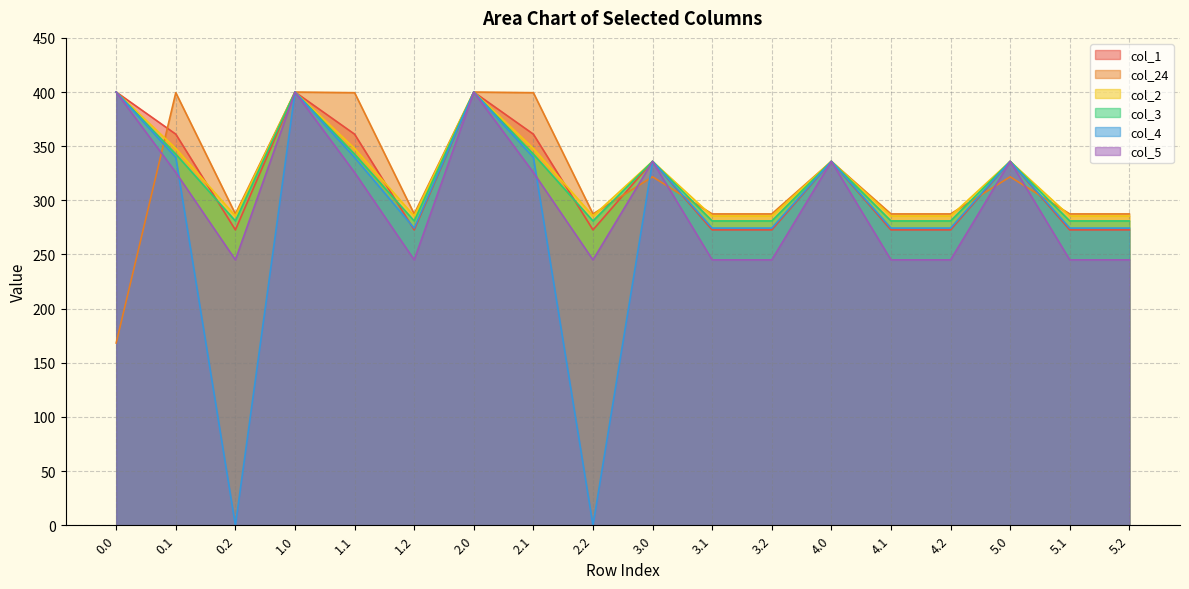

The value of col_4 at 2.1 is 173.3. True or false?

False